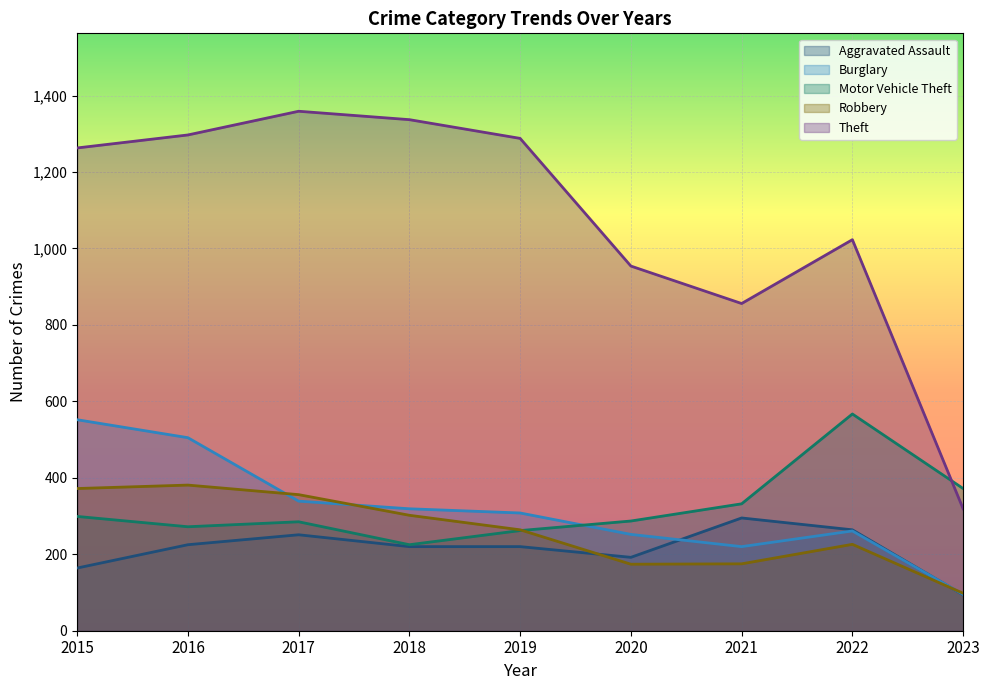

At which label does Robbery reach its peak?

2016